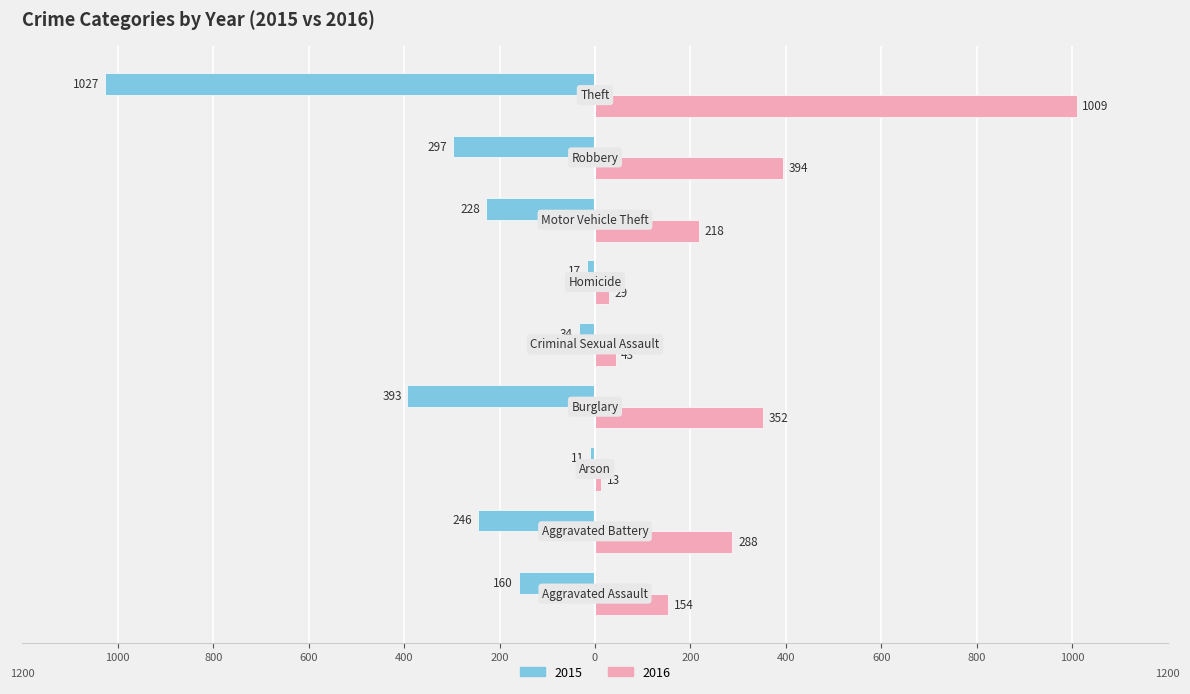

What are all the series names shown in the legend?

2015, 2016